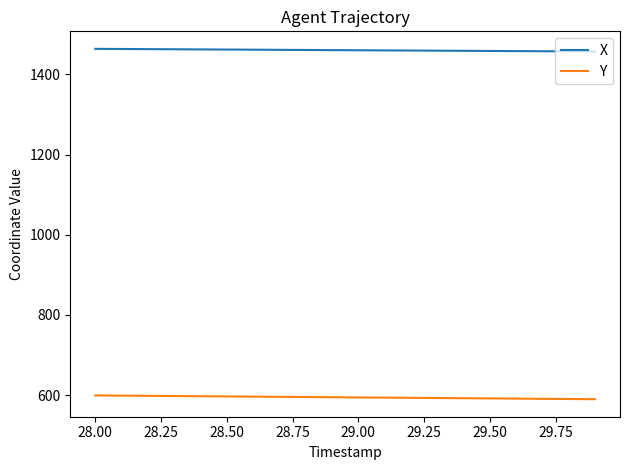

True or false: Y and X intersect in this chart.

False